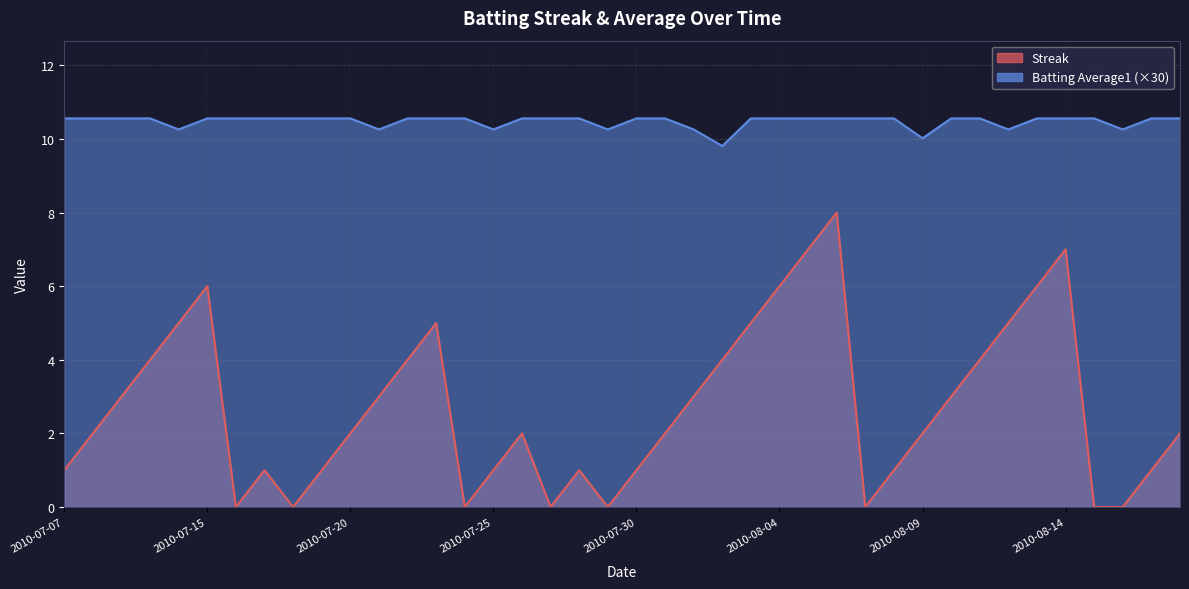

What is the difference between the highest and lowest values at 2010-08-17?

9.6